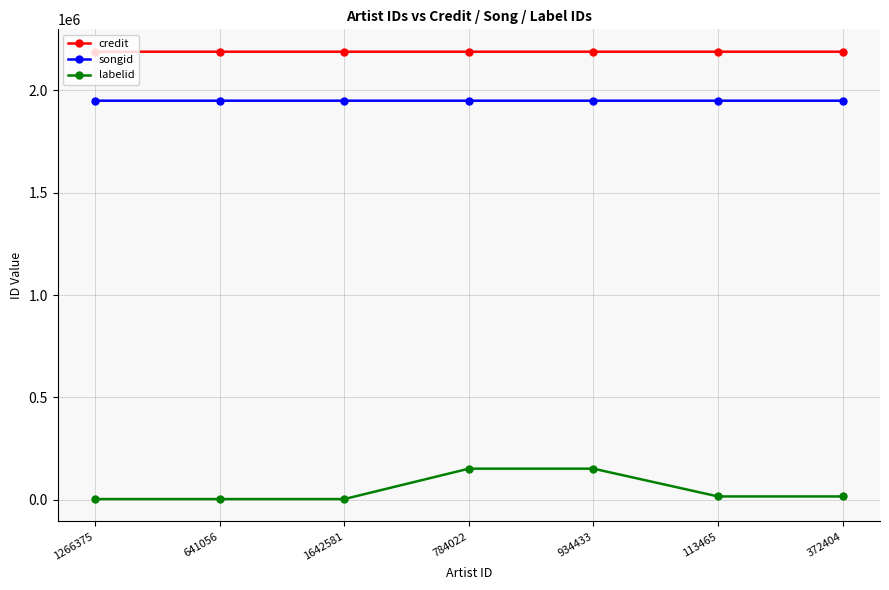

Which series has the widest spread of values?

labelid